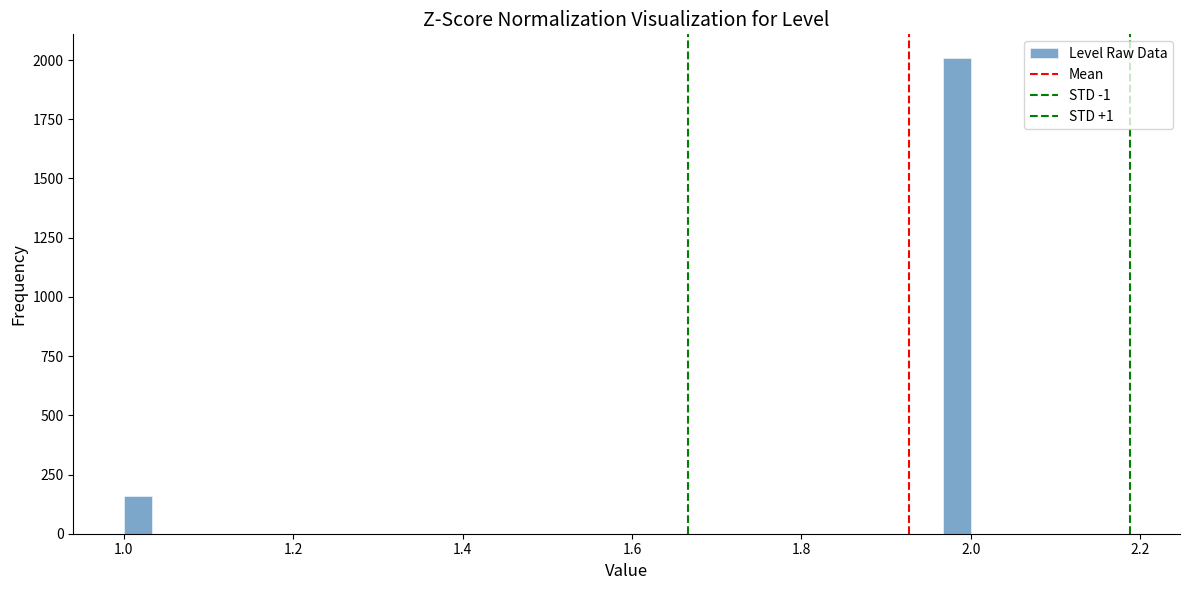

Read against the x-axis, roughly where is the centre of the tallest bar?

1.98